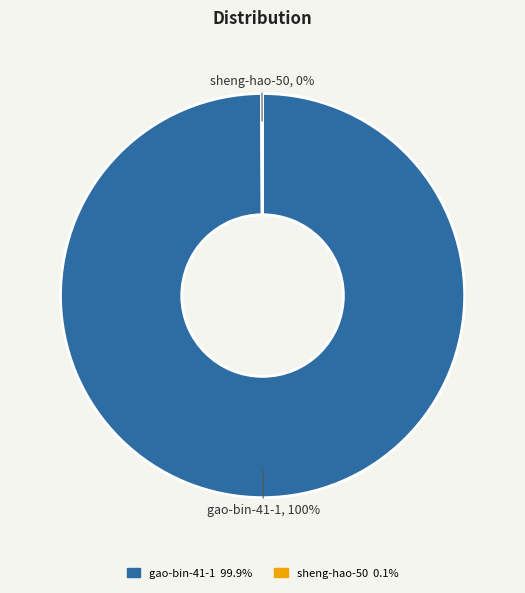

Which slice is the largest?

gao-bin-41-1